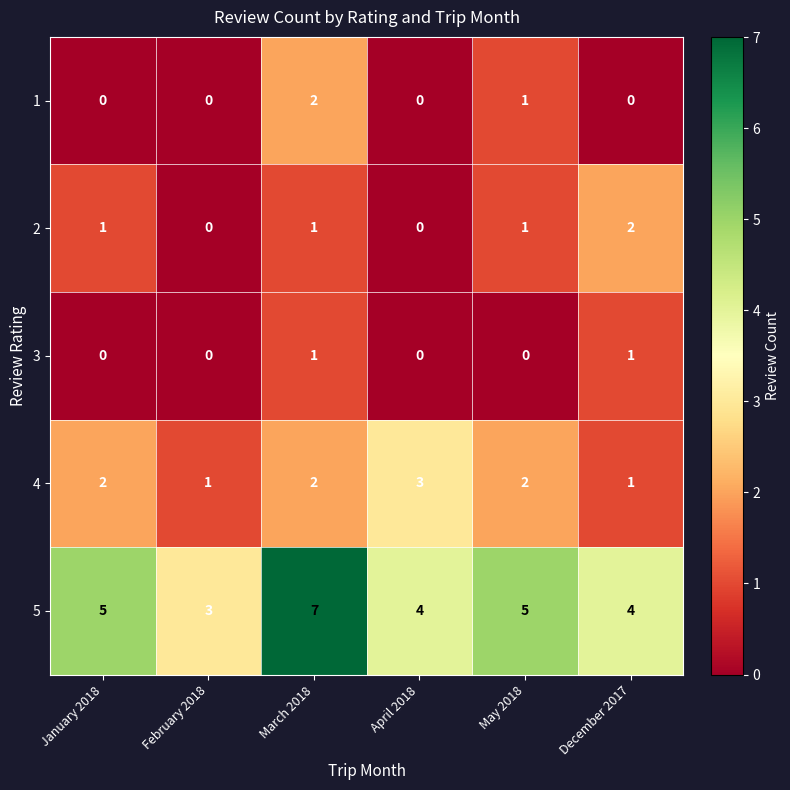

Between February 2018 and December 2017, which series saw the biggest shift?

2